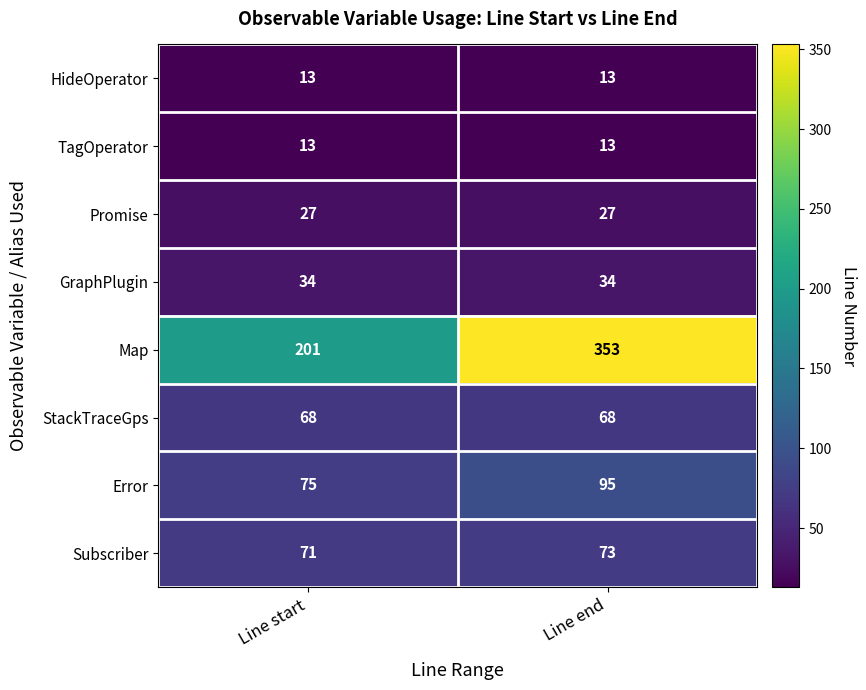

What is the sum of all TagOperator values?

26